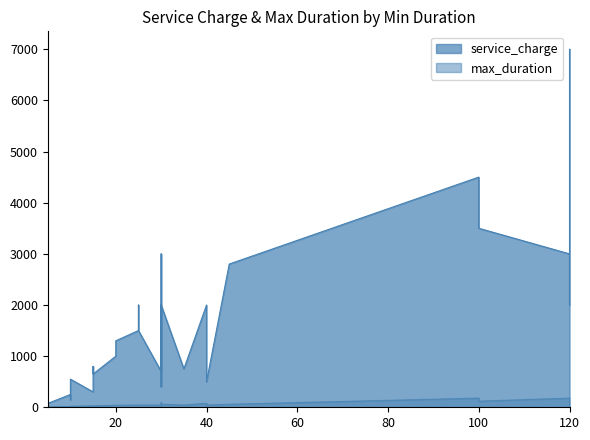

True or false: service_charge has a value of 274 at 1.

False